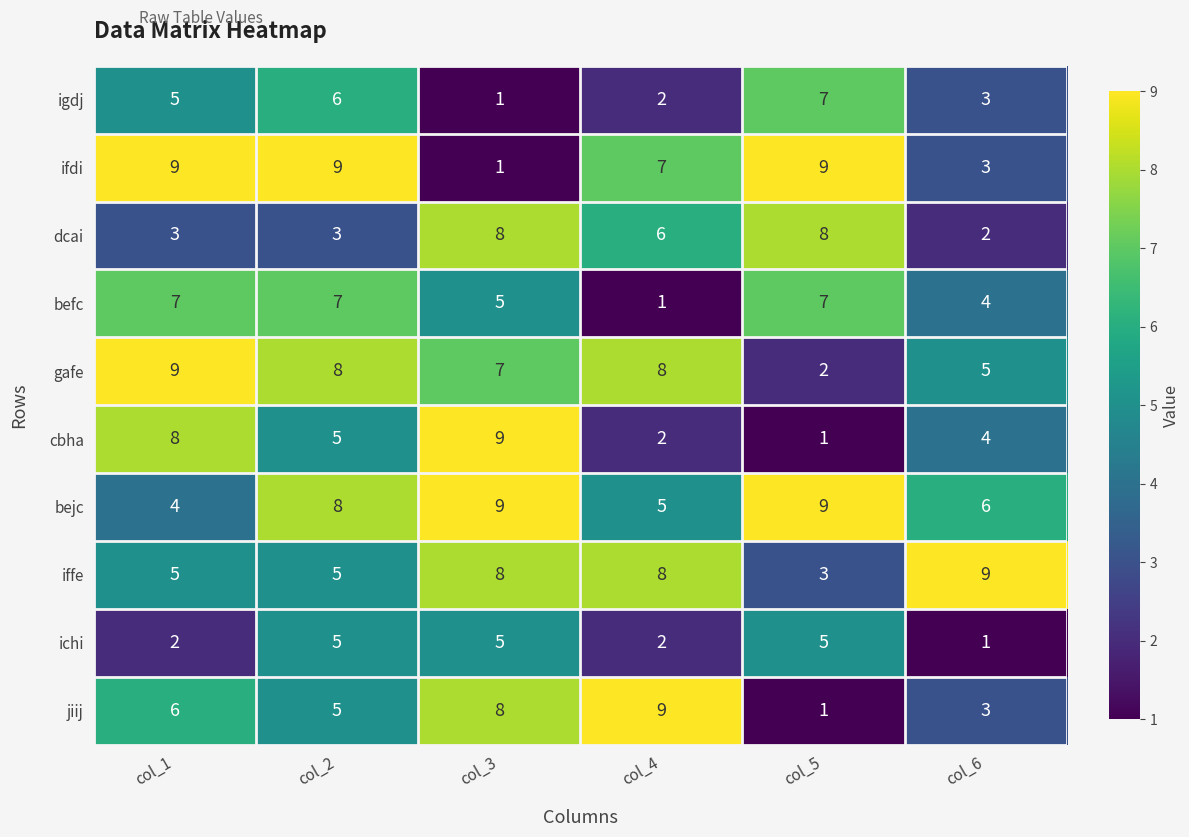

Which series changed the most between col_2 and col_4?

befc